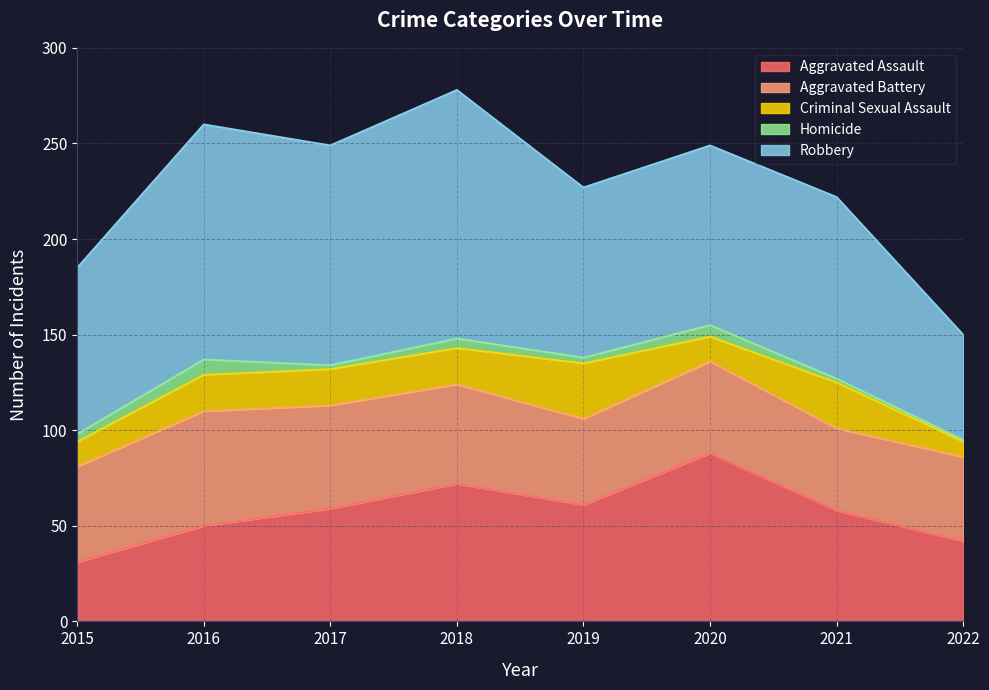

What is the difference between the maximum and minimum values in the Aggravated Battery series?

17